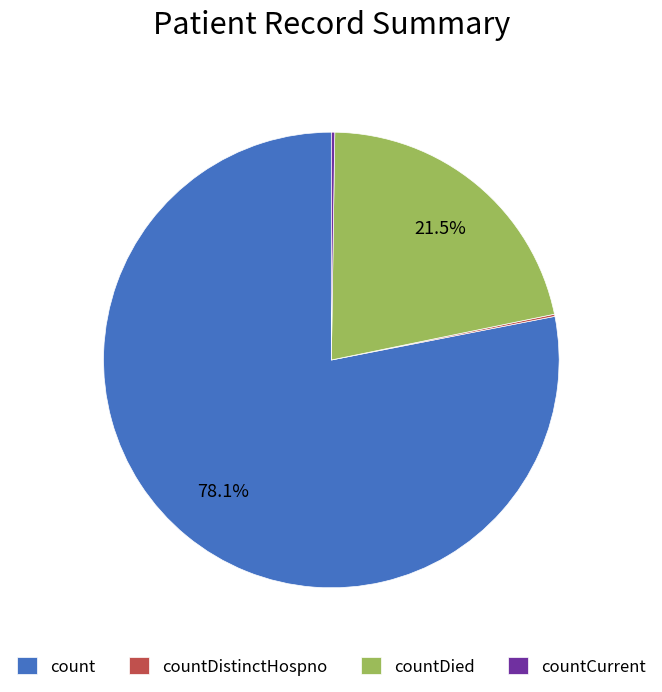

Between count and countDied, which is larger?

count